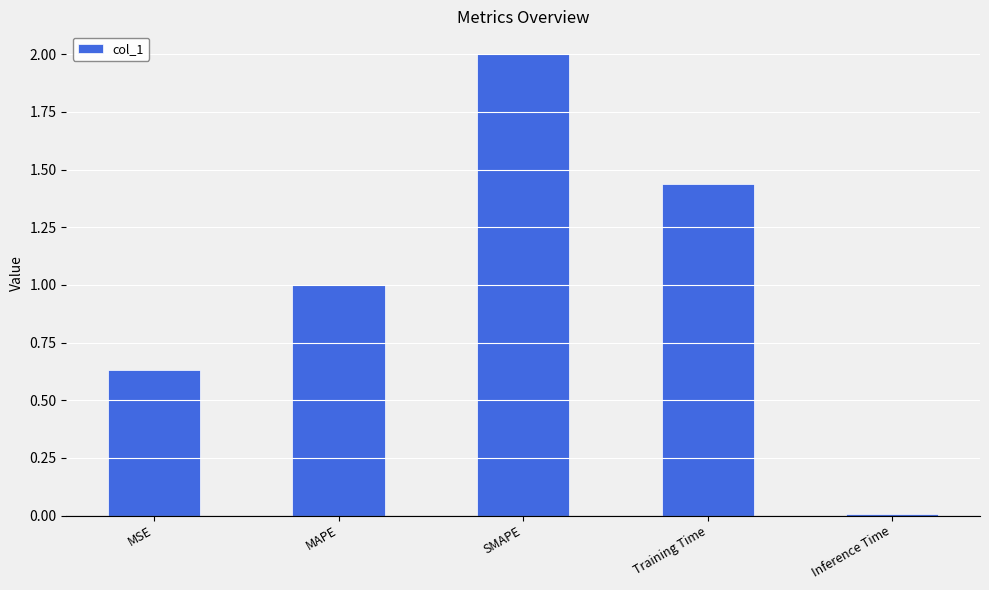

What is the label of the 5th bar from the left?

Inference Time